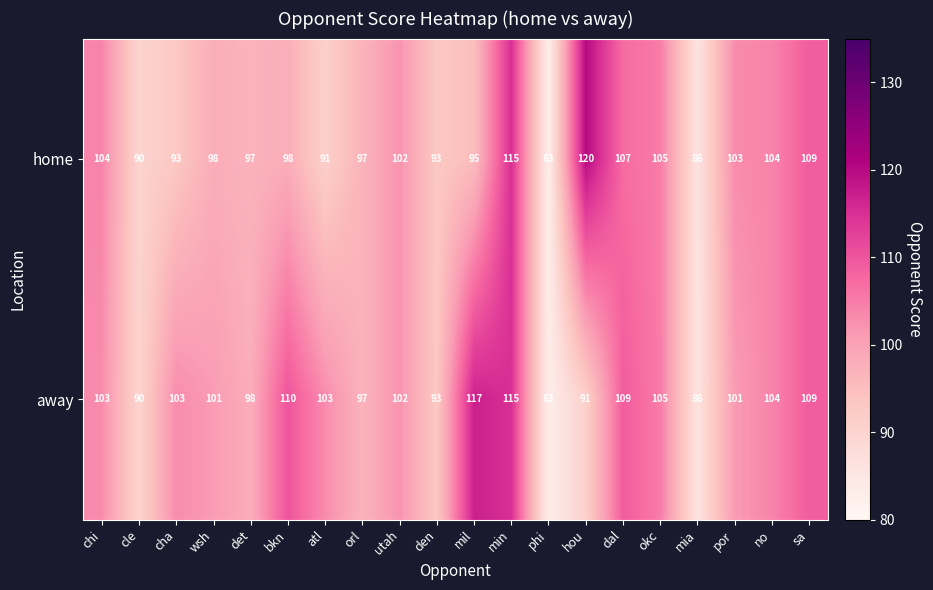

What is the approximate value of home at mia, to the nearest 5?

85